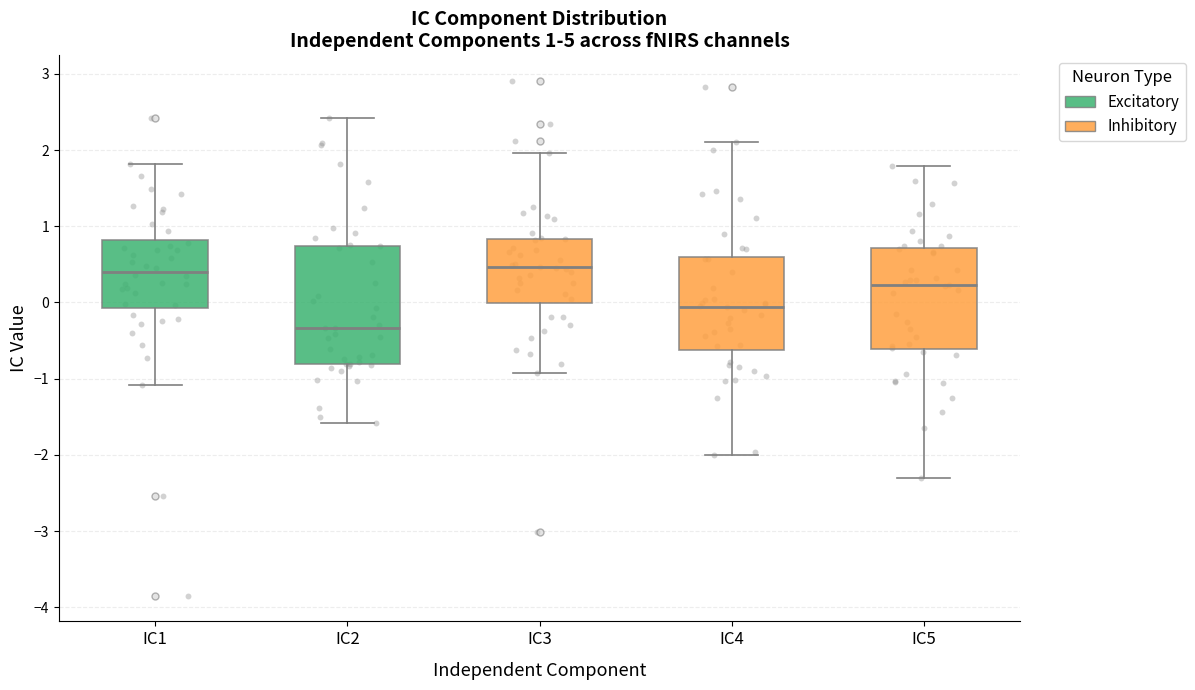

Comparing the boxes themselves (not the whiskers), which one is the tallest?

IC2